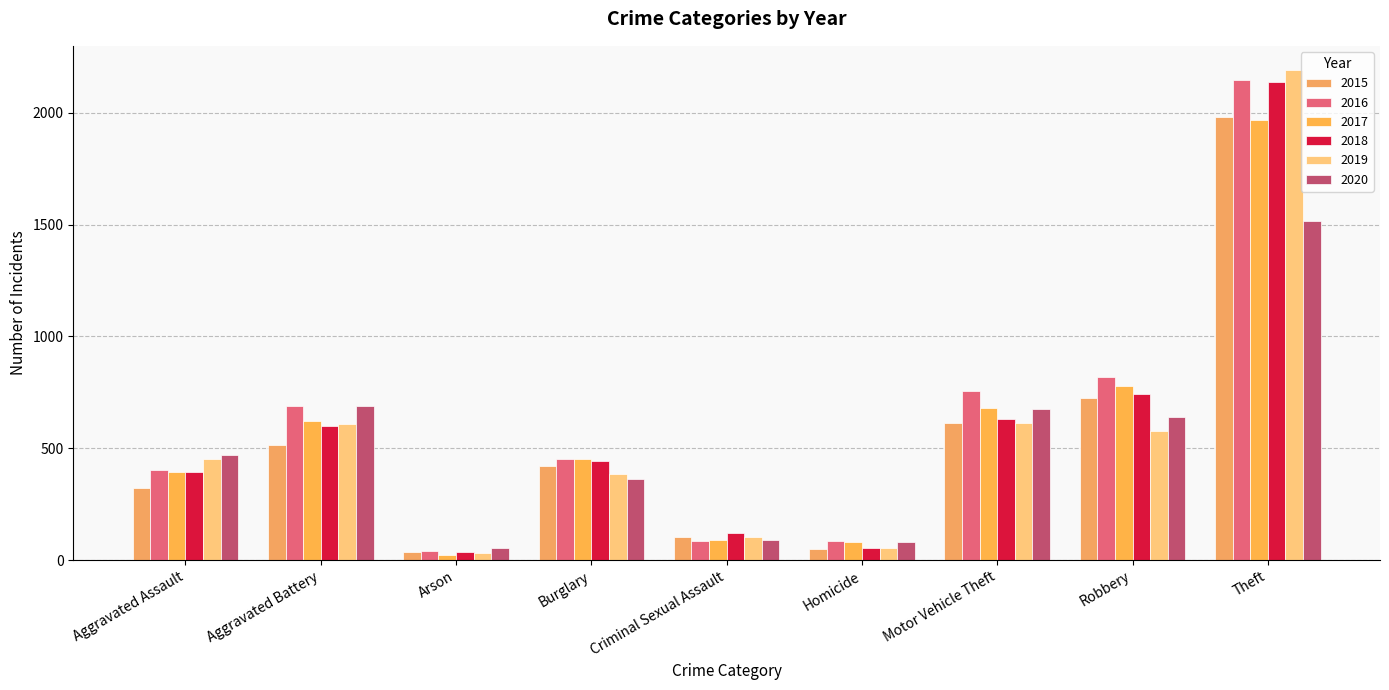

What is the difference between the highest and lowest values at Motor Vehicle Theft?

145